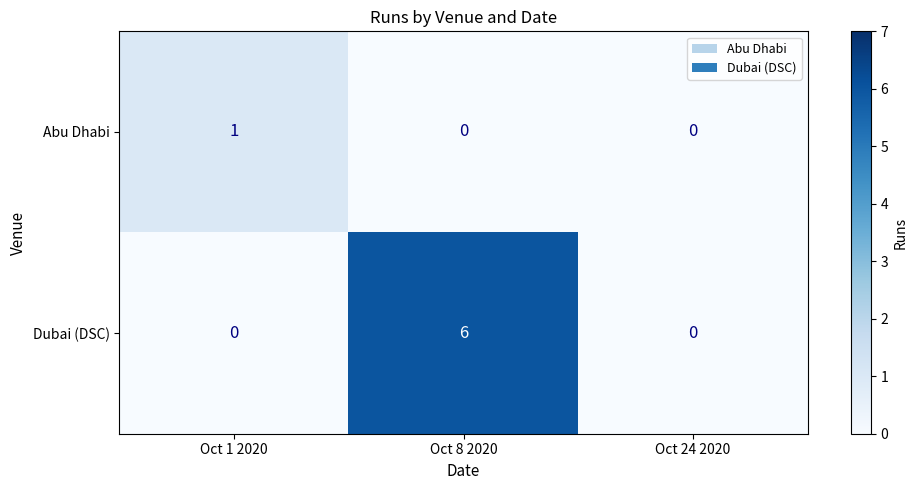

What is the greatest value displayed?

6